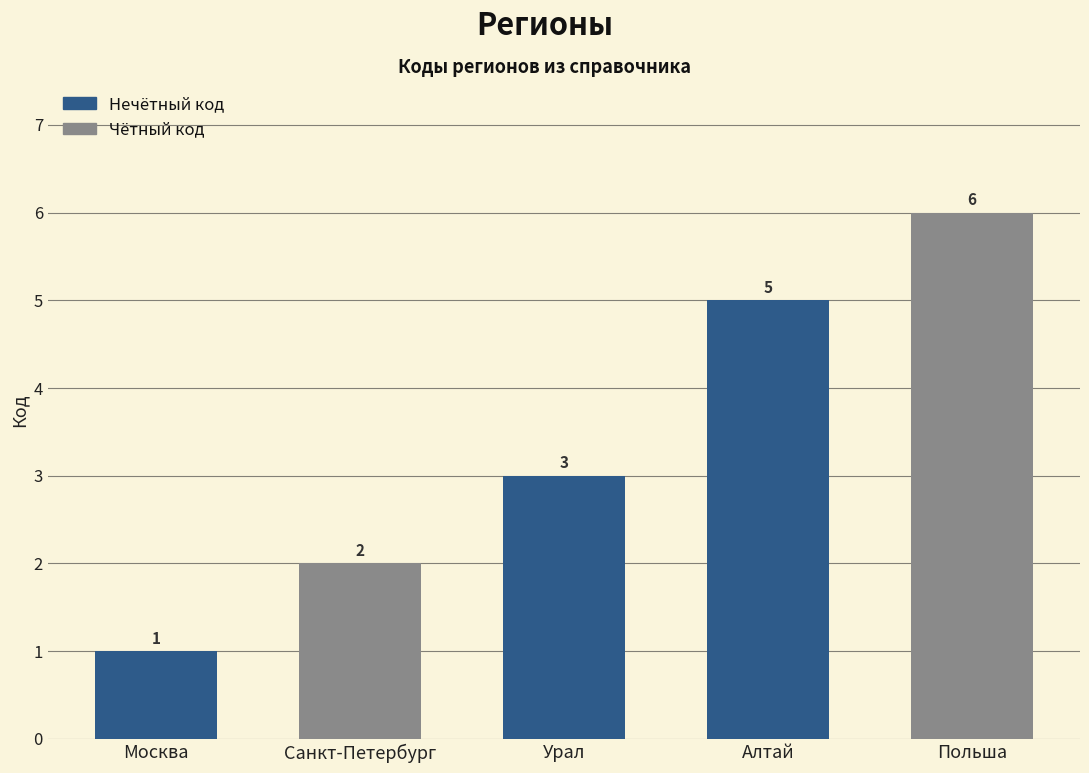

What is the sum of all values?

17